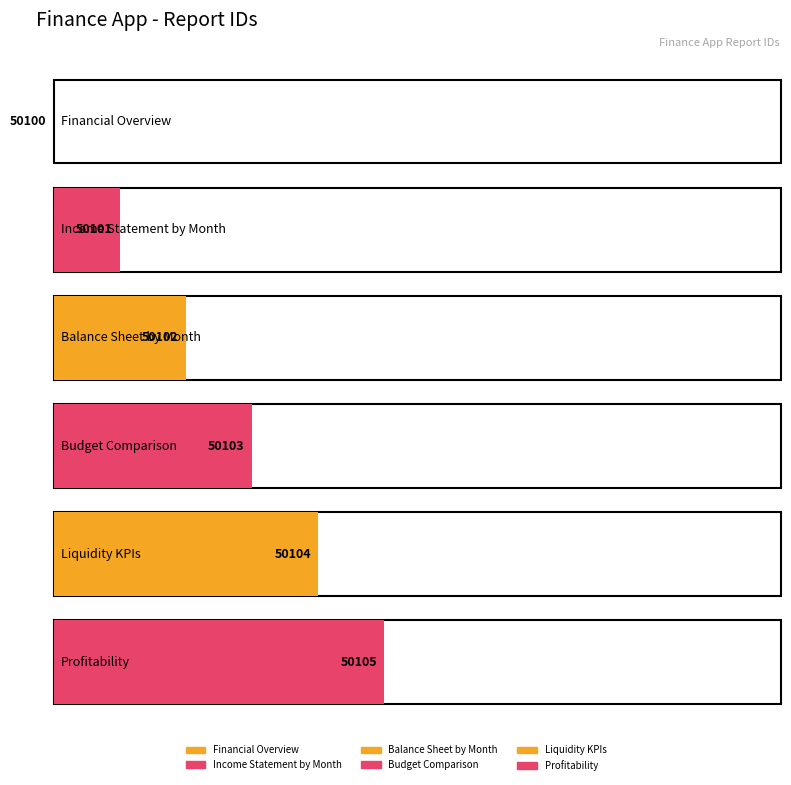

What is the maximum value shown in the chart?

50105